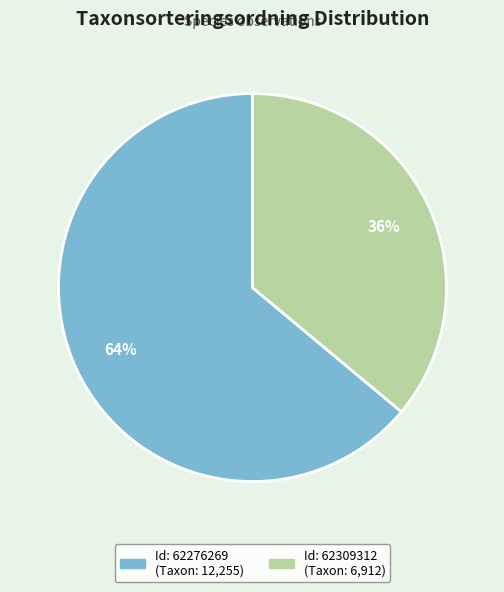

Is there any slice that represents more than half of the pie?

Yes